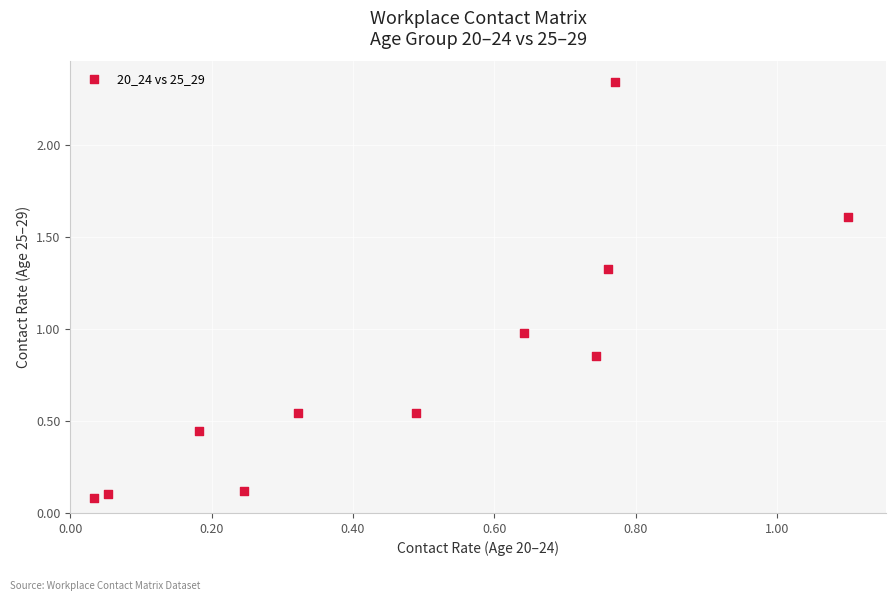

What is the average Y value?

0.8